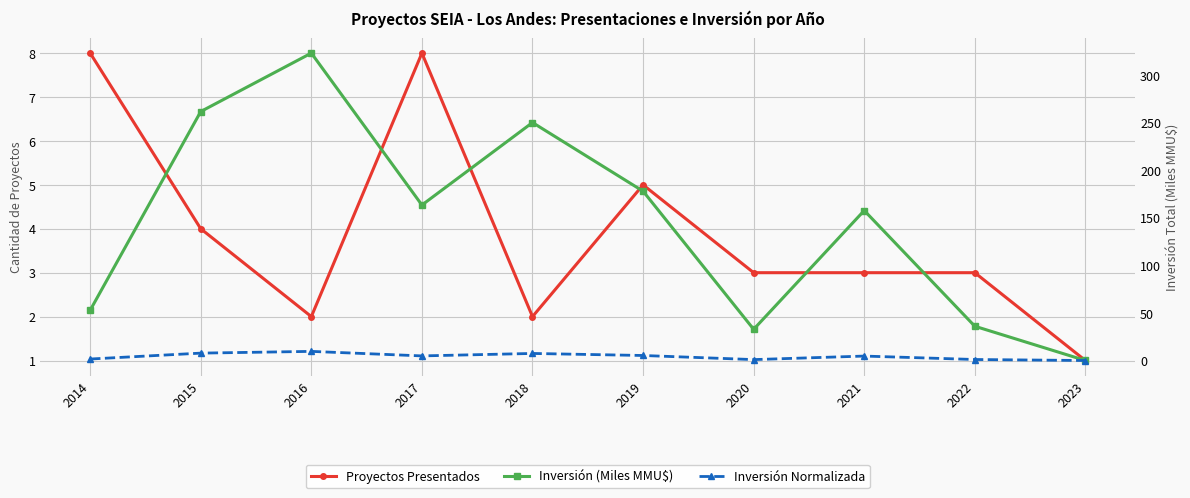

Which series changed the most between 2018 and 2022?

Inversión (Miles MMU$)